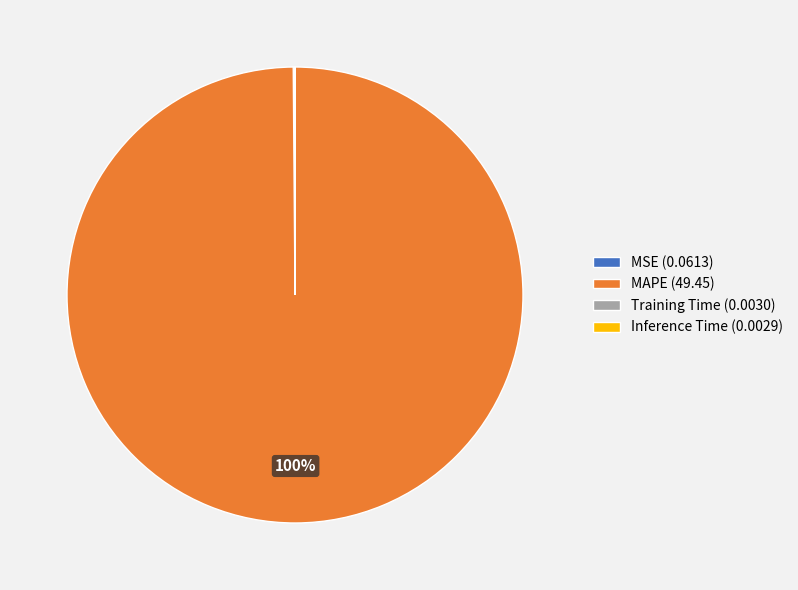

To the nearest percent, what is the difference between the largest and smallest slice percentages?

100%